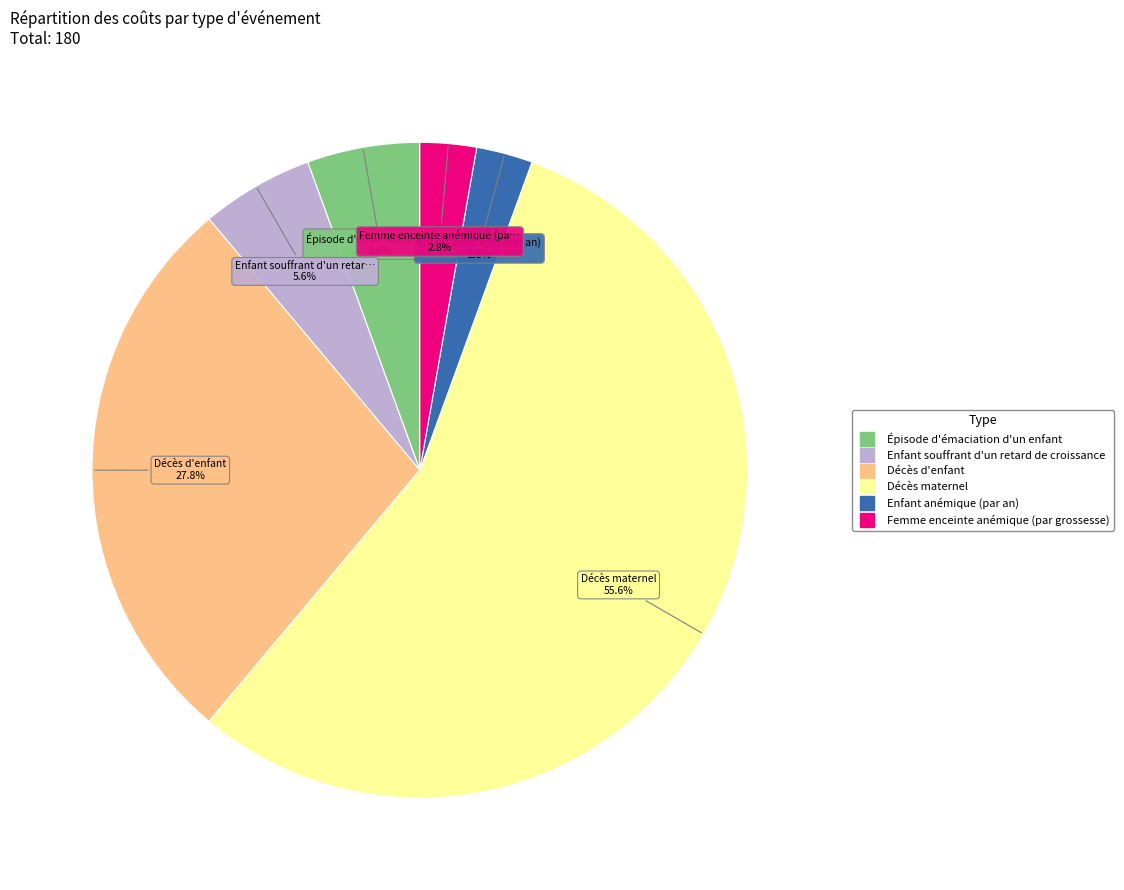

To the nearest percent, what is the difference between the Femme enceinte anémique (par grossesse) and Décès maternel slice percentages?

53%